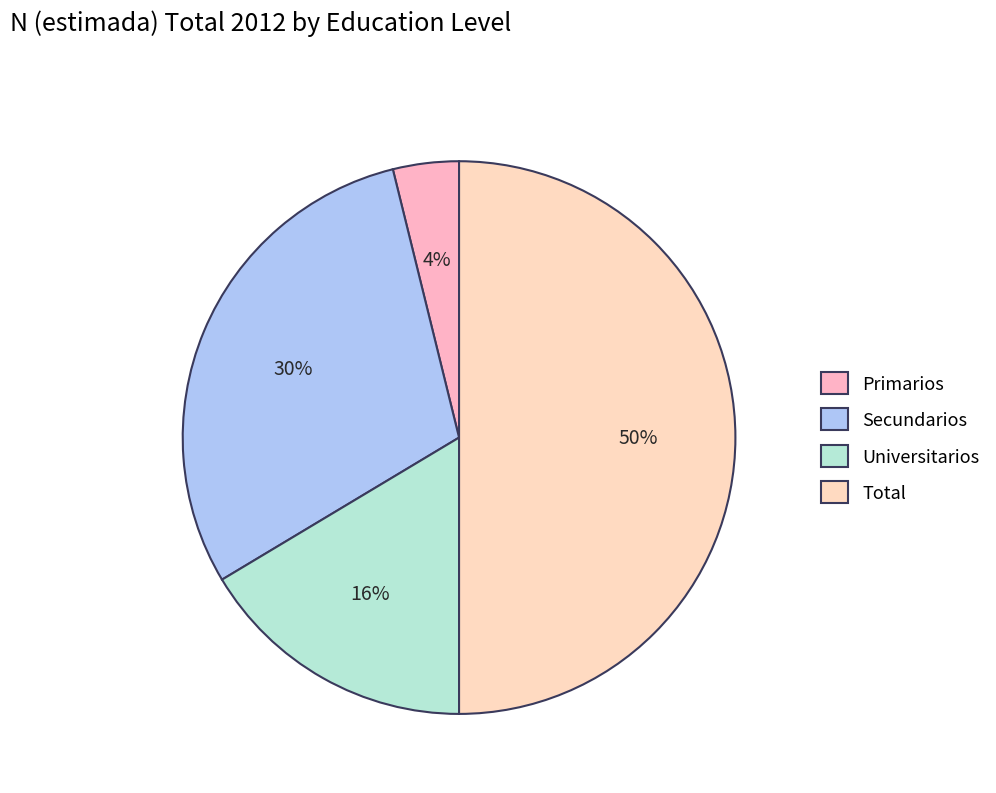

Rank the categories by value from highest to lowest.

Total, Secundarios, Universitarios, Primarios